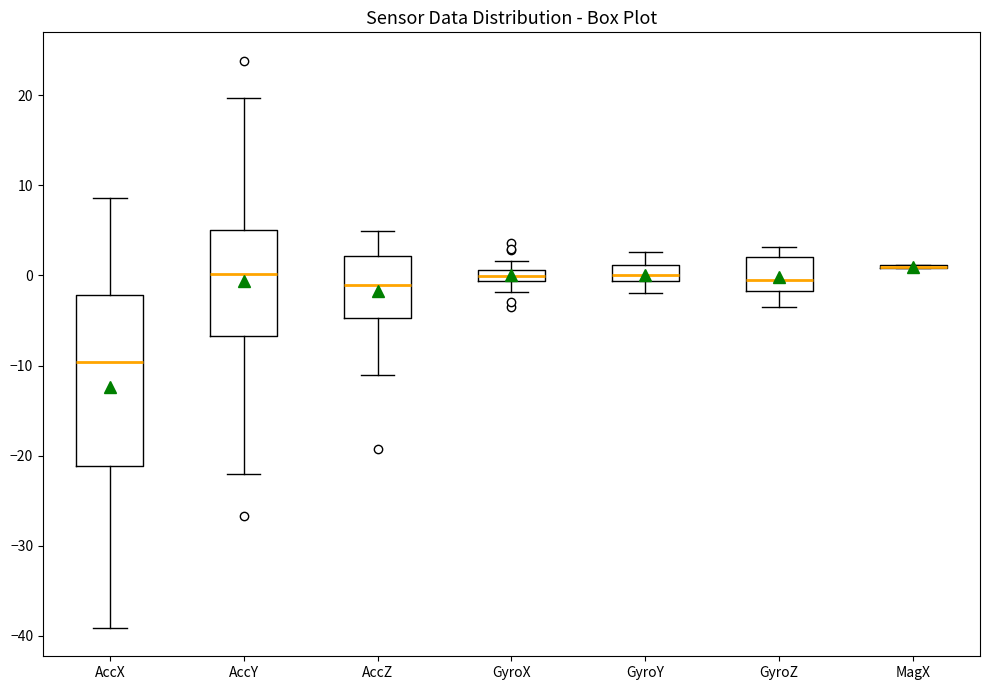

Where is the lower edge of the box for AccZ on the y-axis? The values are not printed on the chart, so give them approximately, as read against the axis.

-5